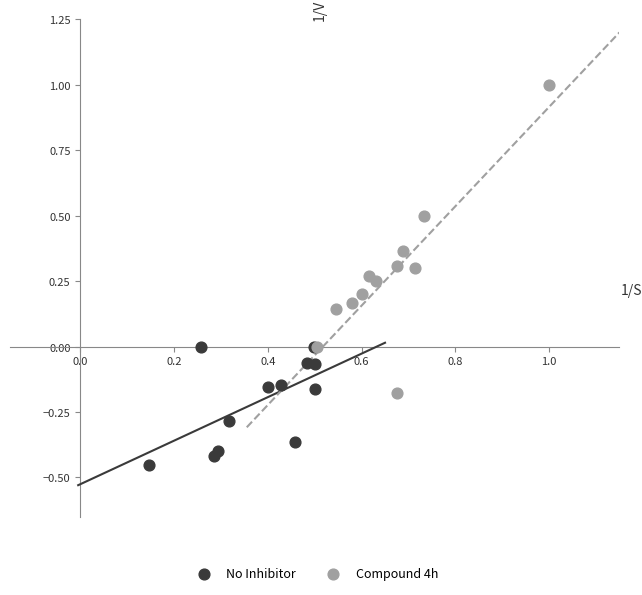

Which series contains the lowest Y value?

No Inhibitor